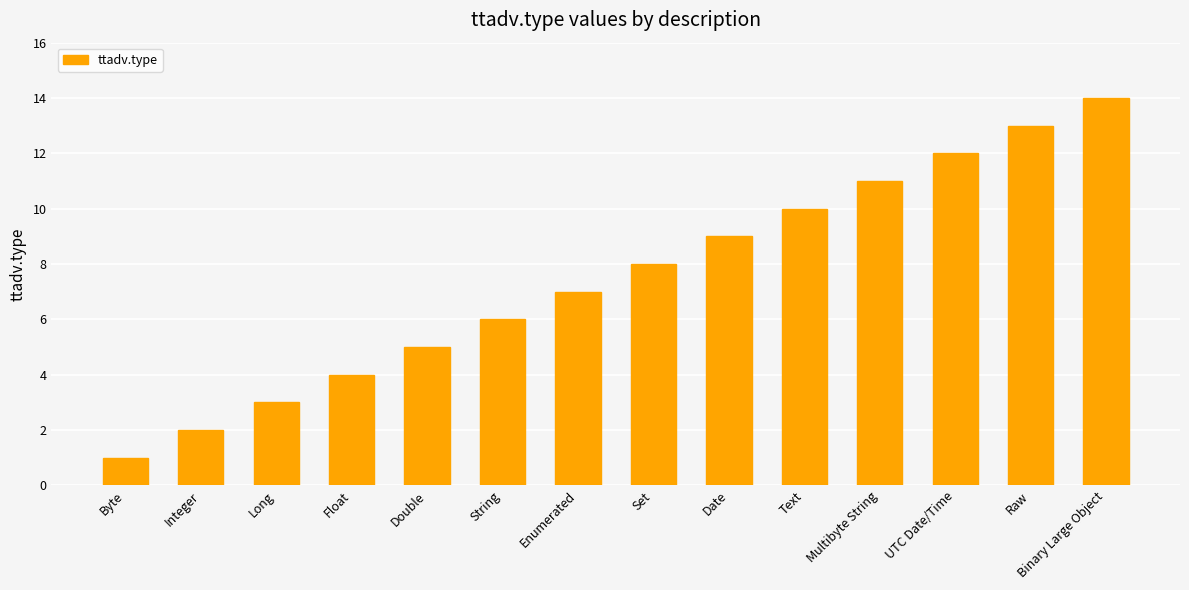

What is the approximate value at Byte?

1